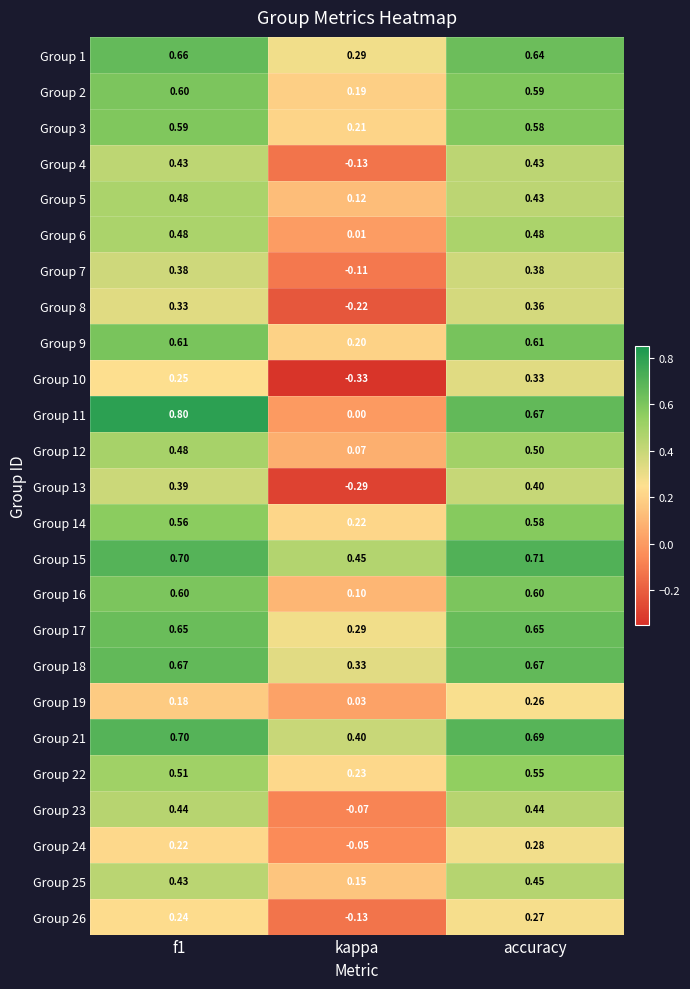

At how many categories does at least one series exceed 0?

3